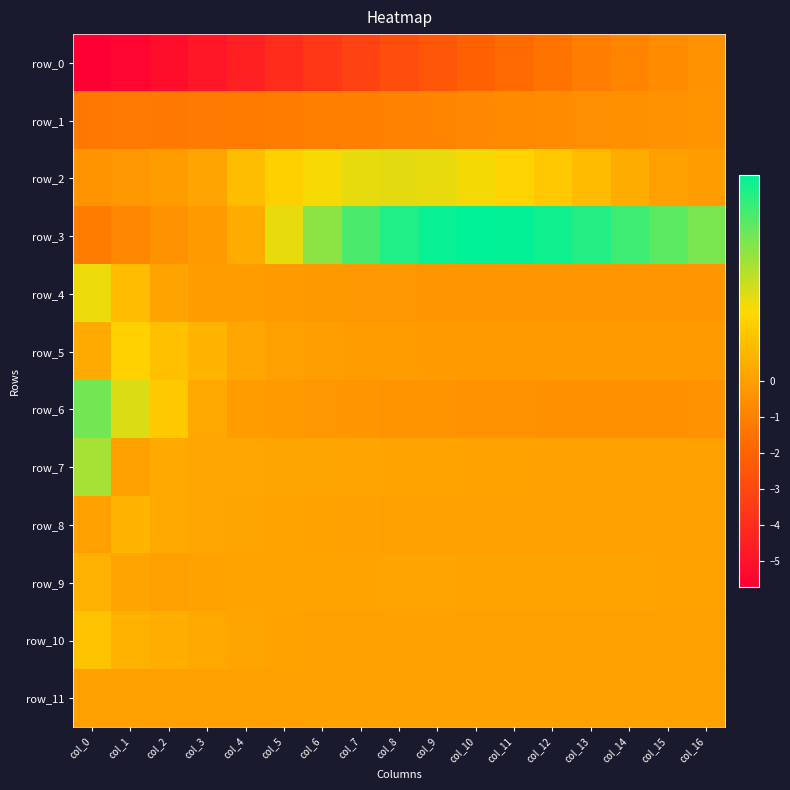

How many series are shown in this chart?

12